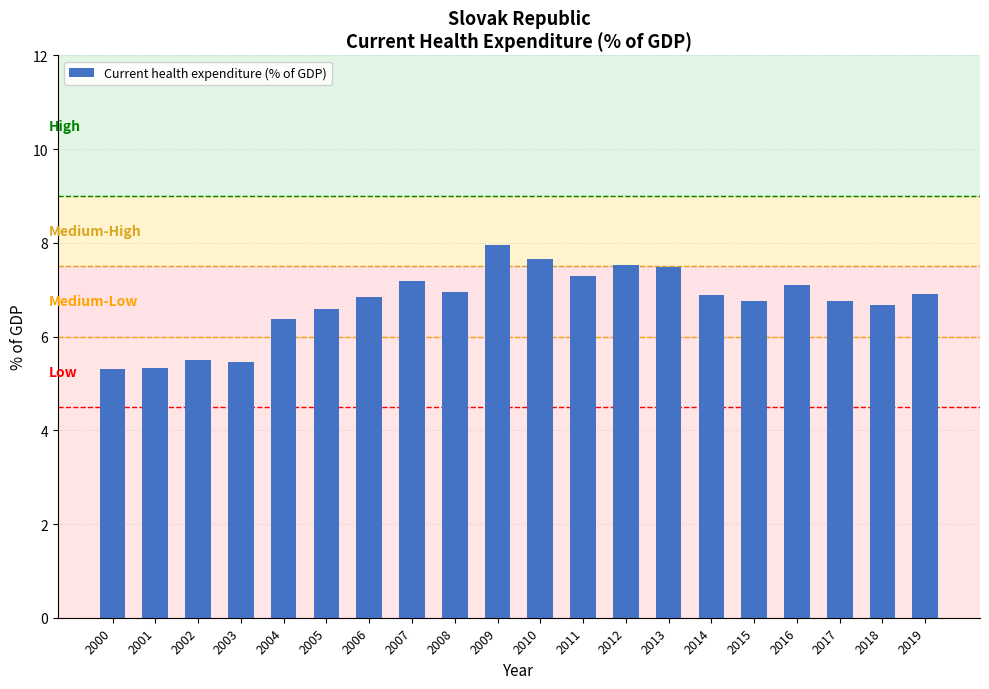

What is the minimum value shown in the chart?

5.3